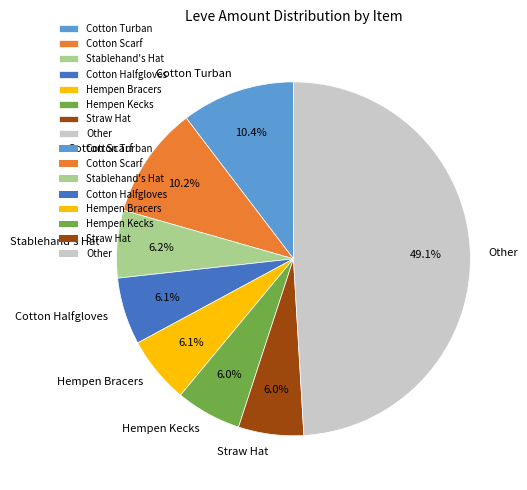

Approximately how many times larger is the value at Straw Hat compared to Cotton Scarf?

0.6